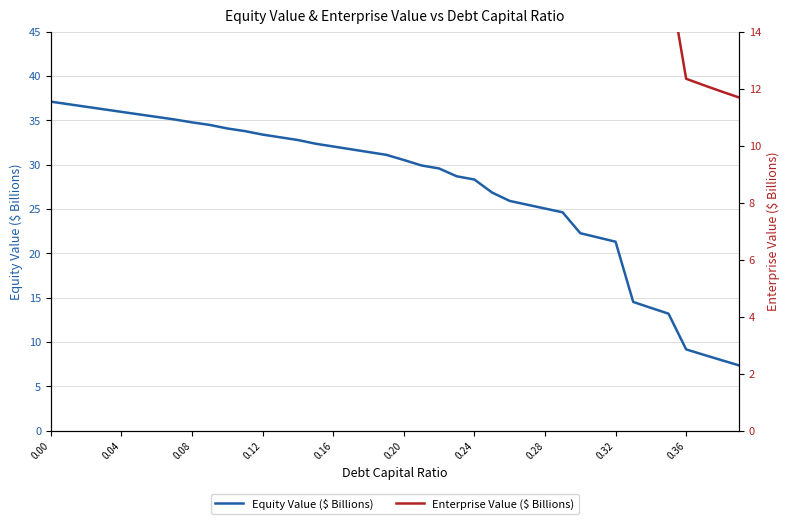

What is the difference between the maximum and second lowest values in the Equity Value ($ Billions) series?

29.2